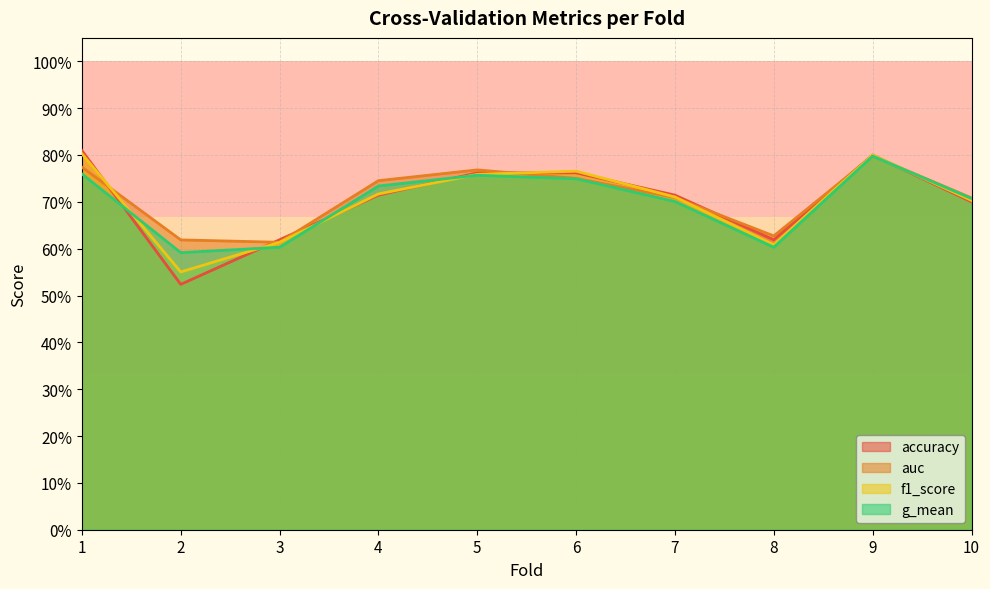

What is the value of the accuracy point at the 2nd from the left?

0.5